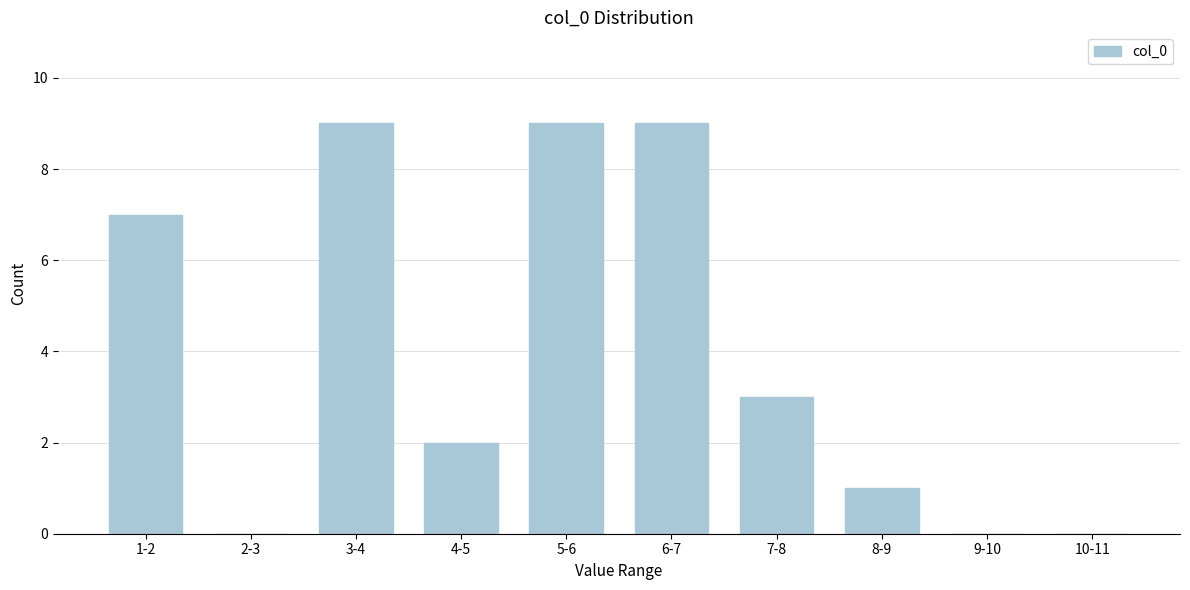

Reading right to left, transcribe all the data shown in this chart.

10-11=0	9-10=0	8-9=1	7-8=3	6-7=9	5-6=9	4-5=2	3-4=9	2-3=0	1-2=7